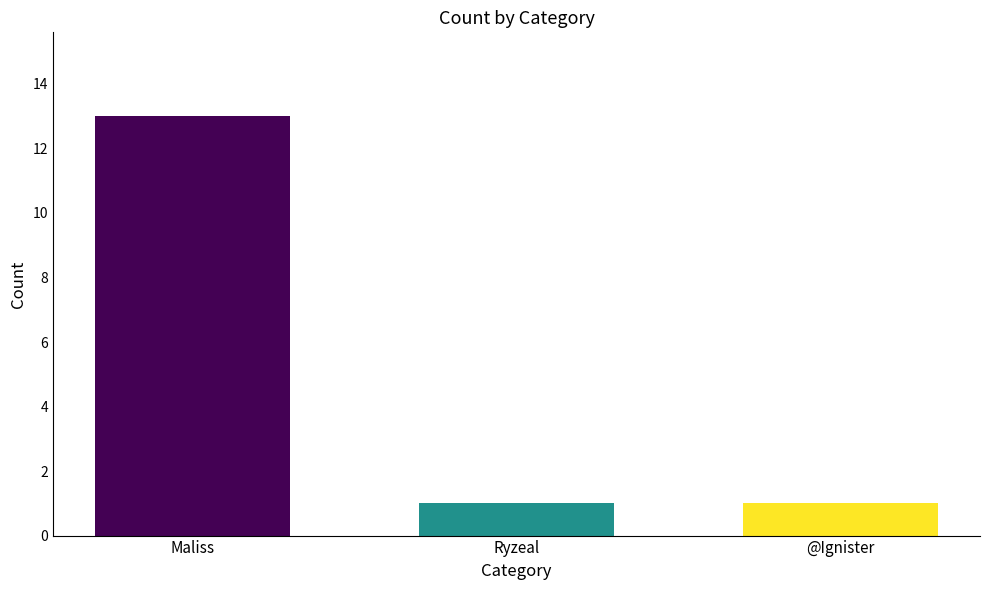

Count the values in the range 1 to 13.

3